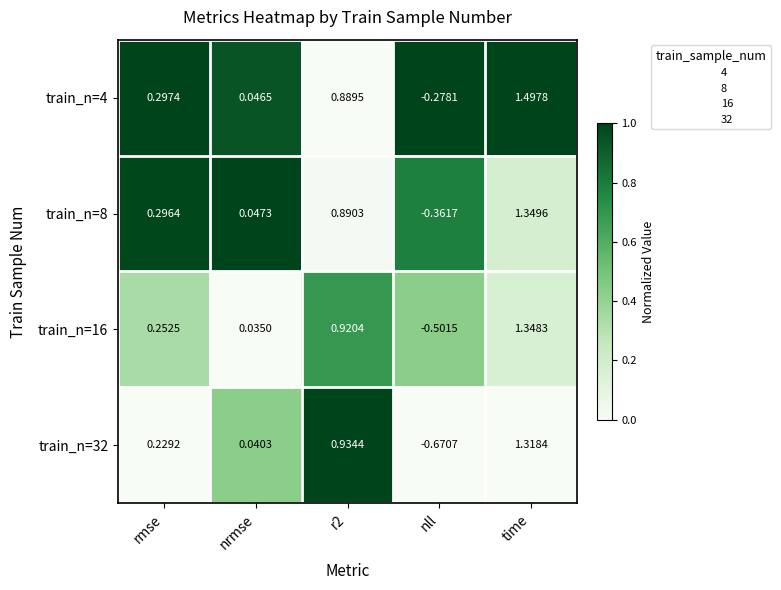

Is the value of train_n=4 at r2 greater than the value of train_n=8 at nrmse?

Yes